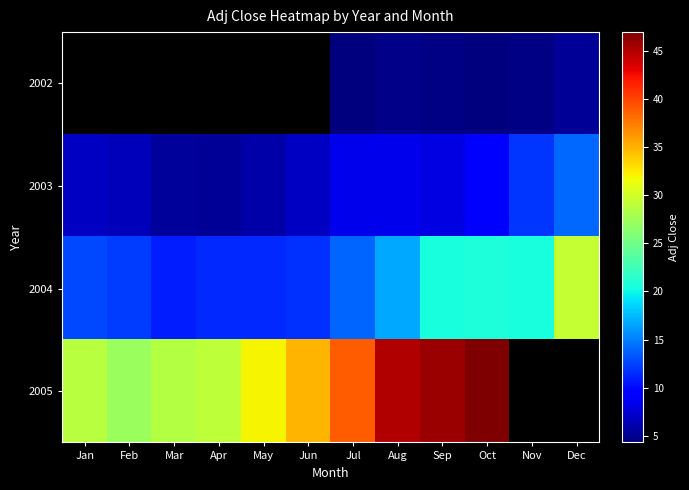

True or false: 2004 has a value of 3.9 at Jan.

False